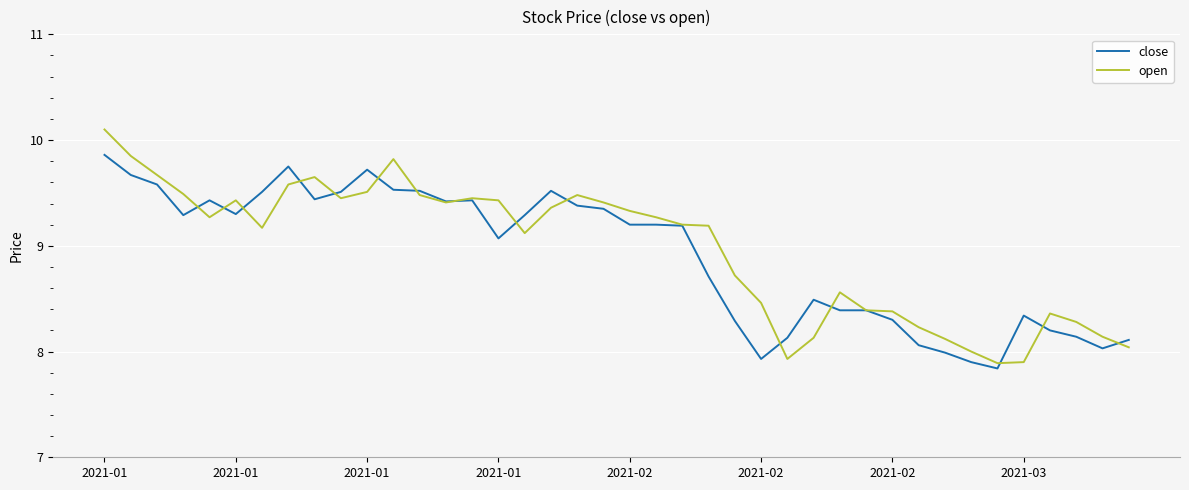

List the series in order of their peak value, lowest first.

close, open